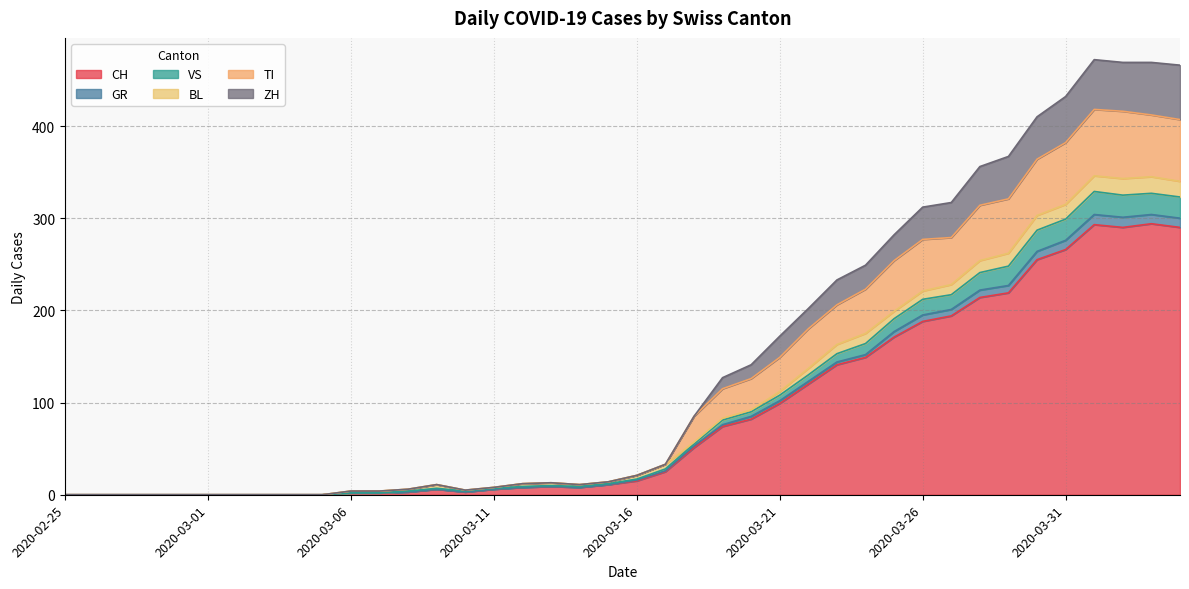

Is it true that TI equals 156 at 2020-04-04?

False